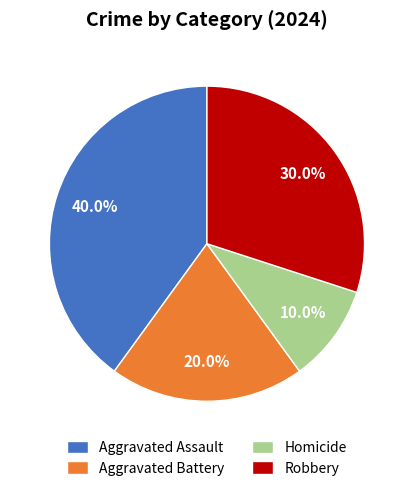

Is it true that Aggravated Battery is 25% of the pie?

False